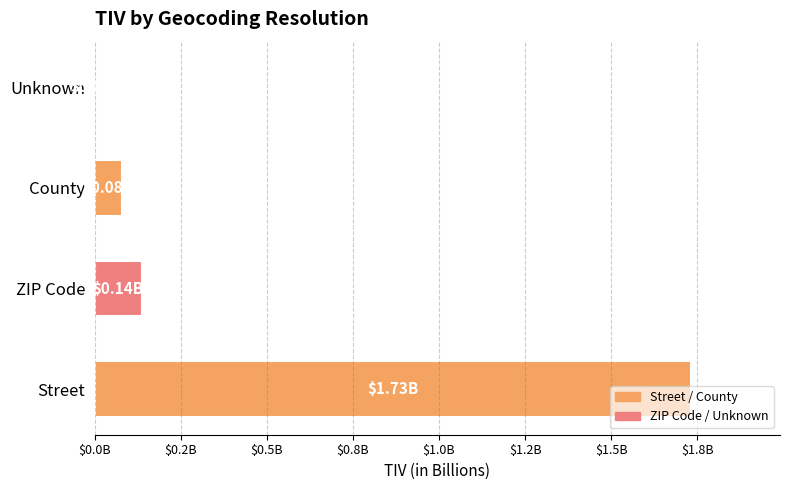

What is the difference between the values at Unknown and Street?

1727199705.4